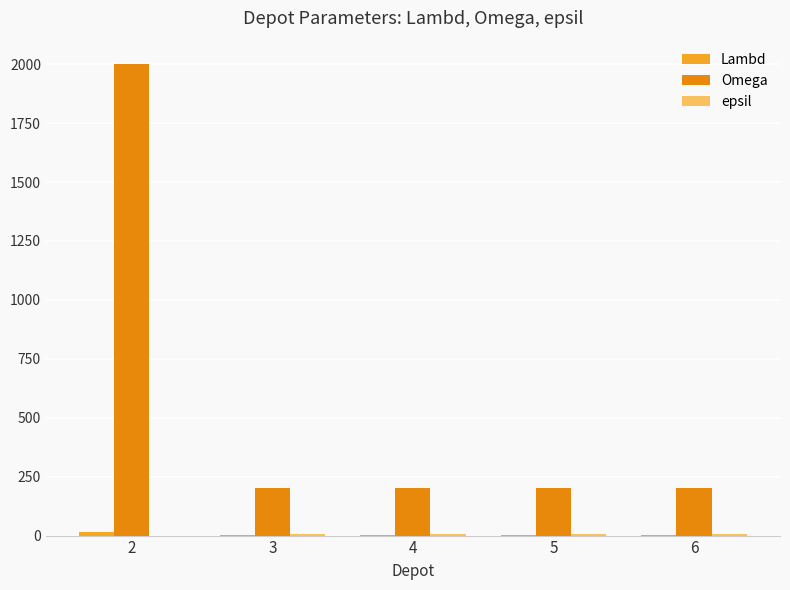

What value does the Lambd series have at 4?

1